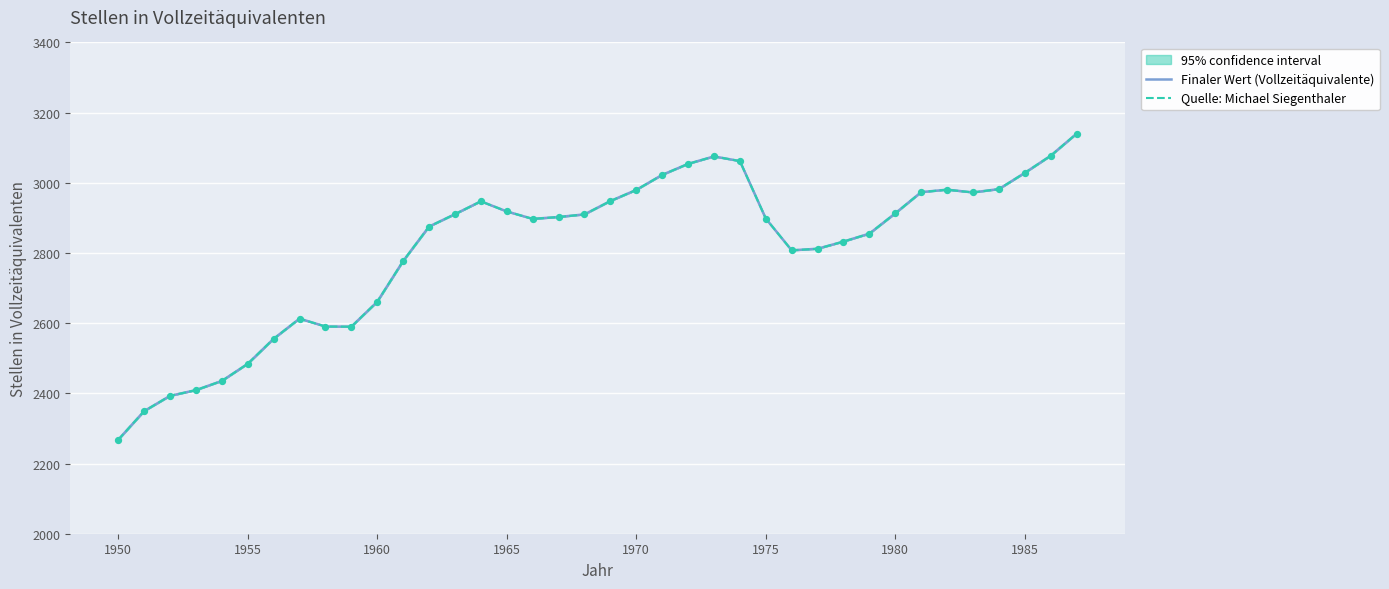

Which series has the widest spread of Y values?

Finaler Wert (Vollzeitäquivalente)